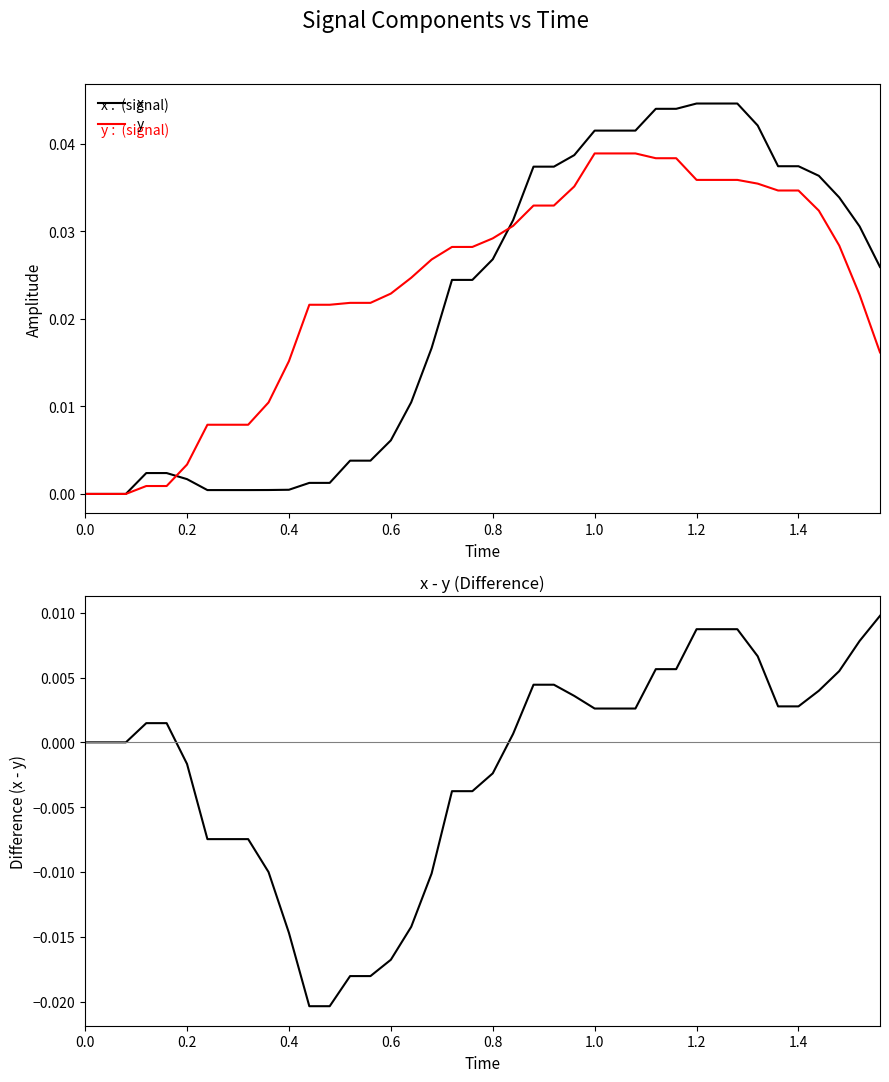

True or false: x and x - y cross at least once.

False